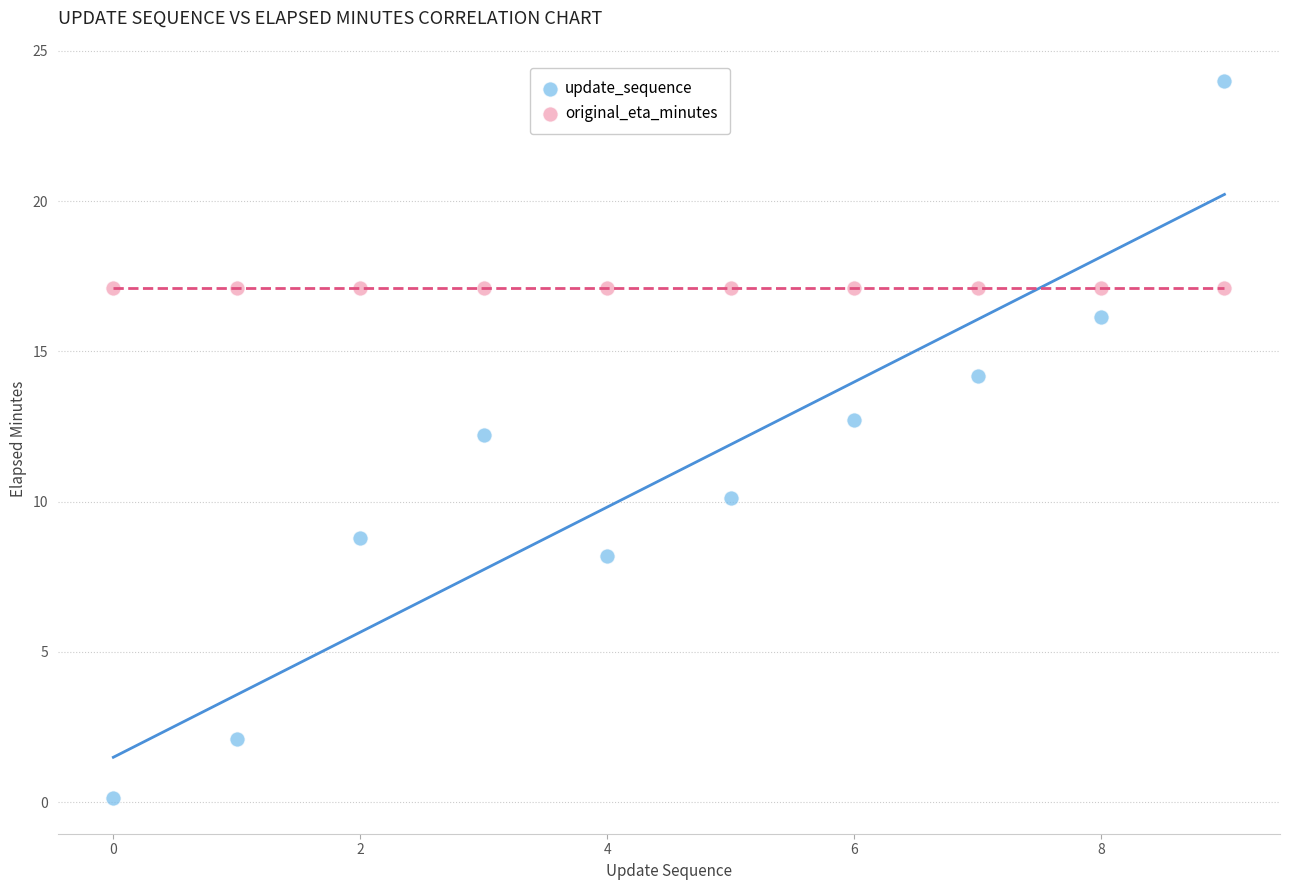

Which series reaches the maximum Y coordinate?

update_sequence